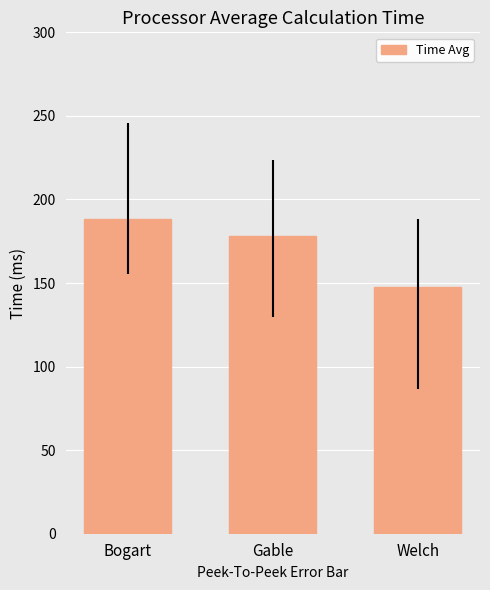

What is the difference between the maximum and minimum values?

40.3